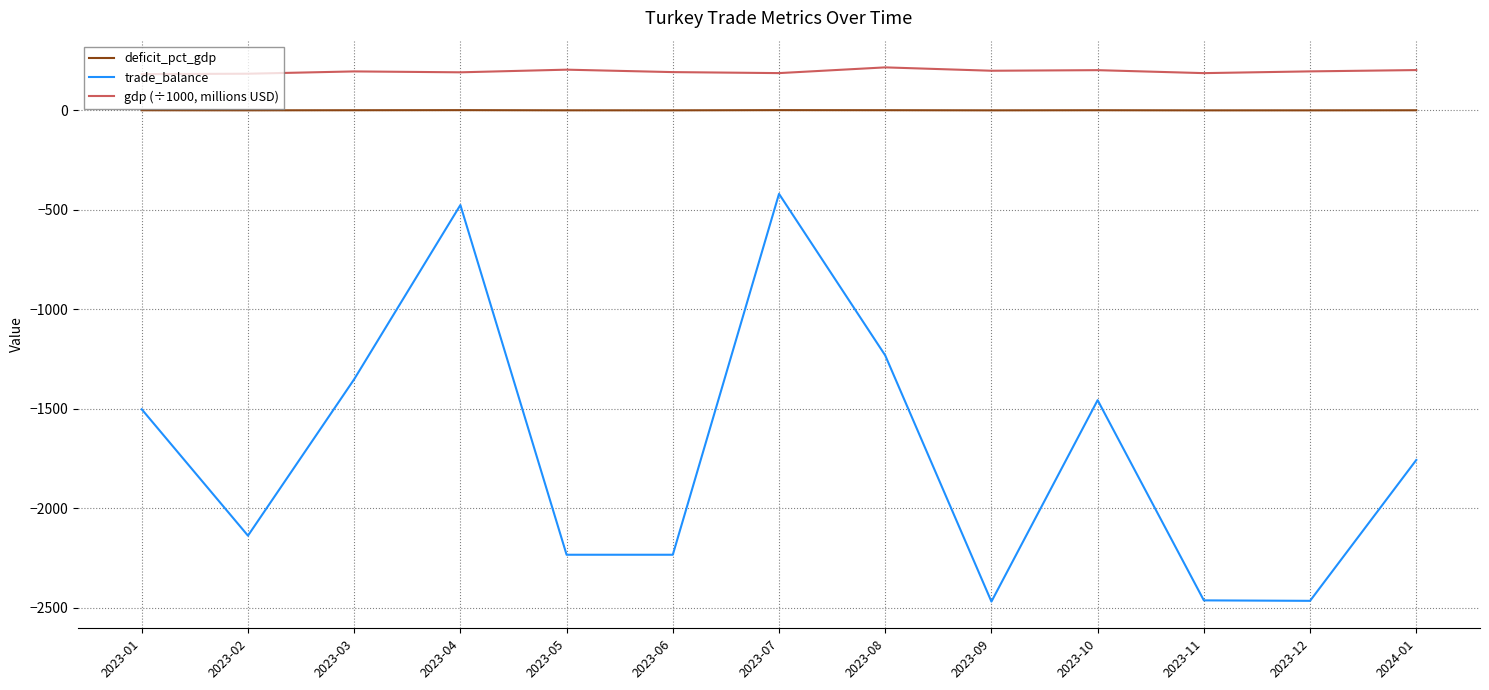

True or false: trade_balance has a value of -1232.6 at 2023-08.

True